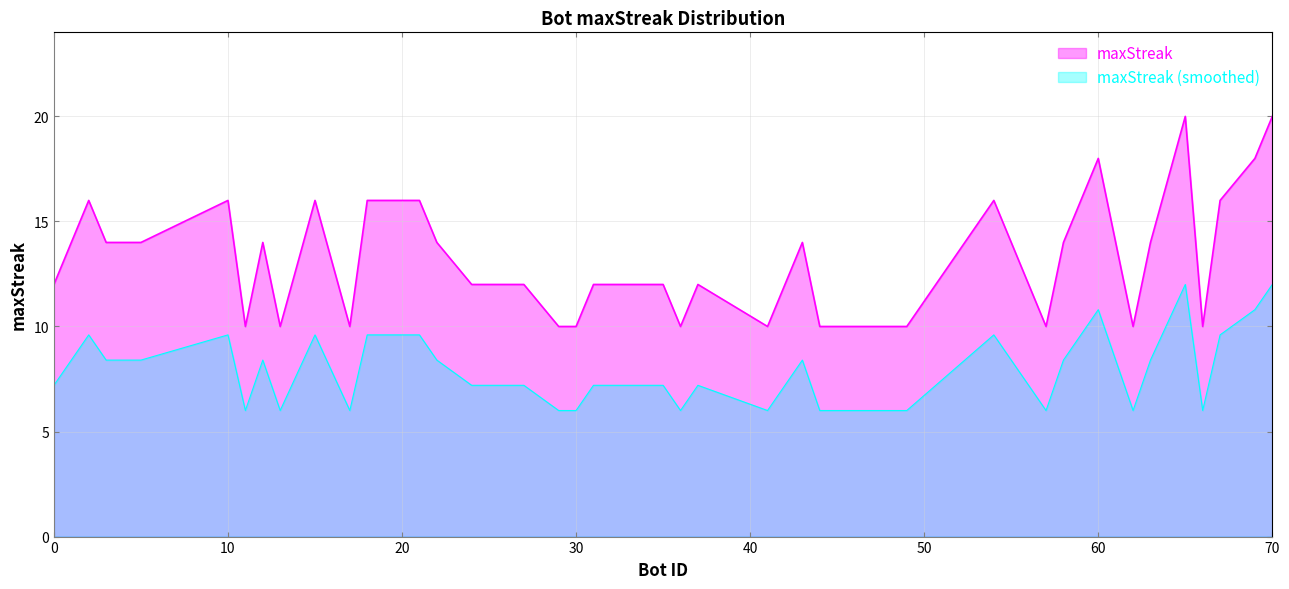

Rank the series by their maximum value, from lowest to highest.

maxStreak (smoothed), maxStreak